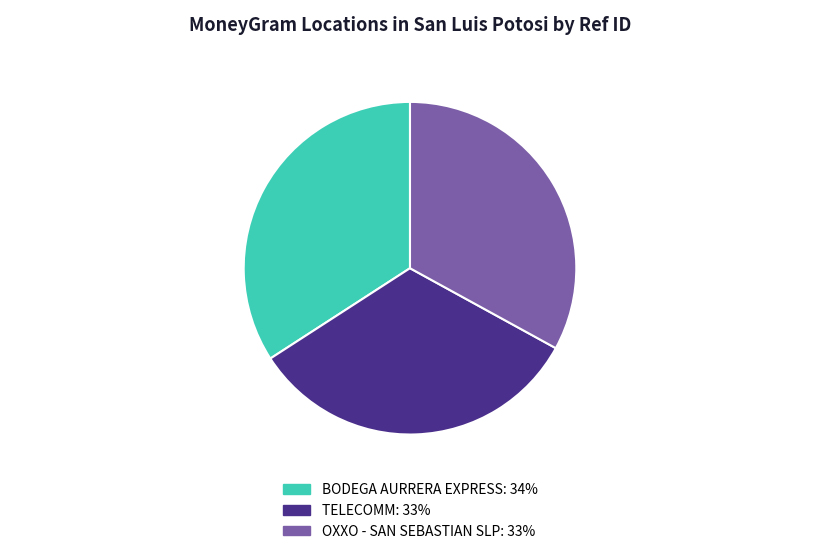

Is there any slice that represents more than half of the pie?

No